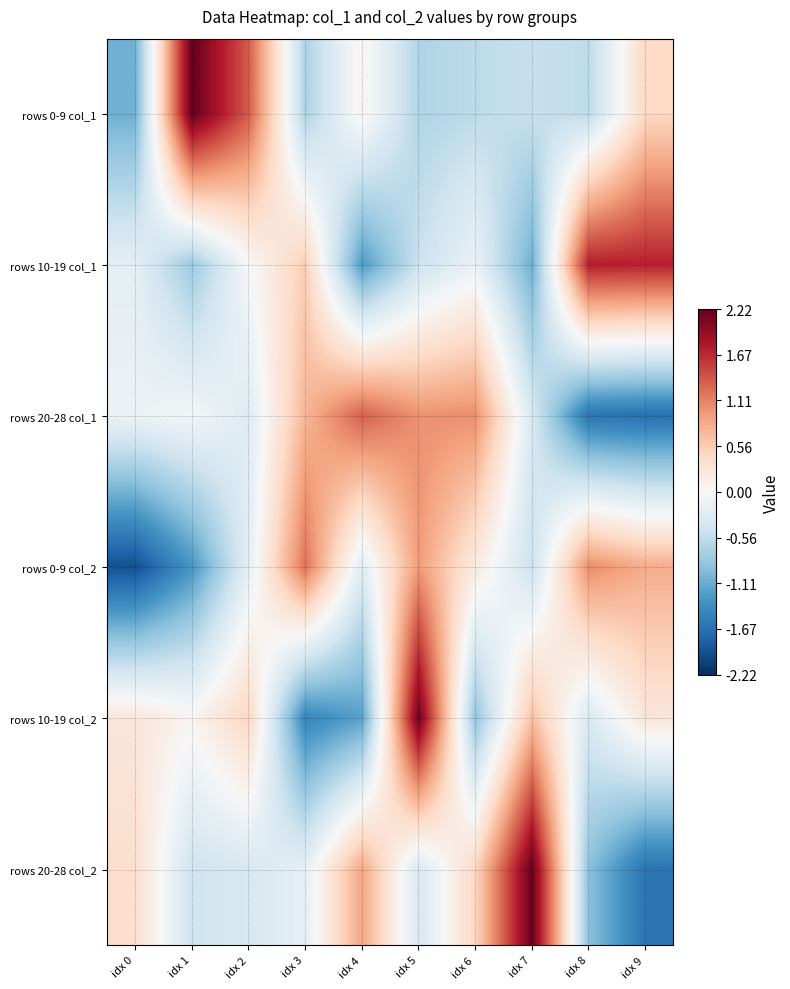

Which category has the highest value across all series?

idx 1